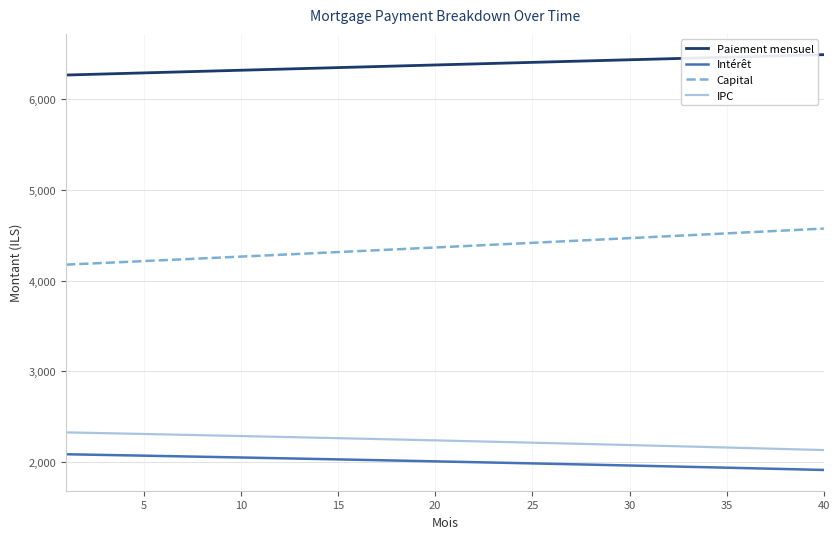

What is the difference between the maximum and minimum values in the Capital series?

397.4